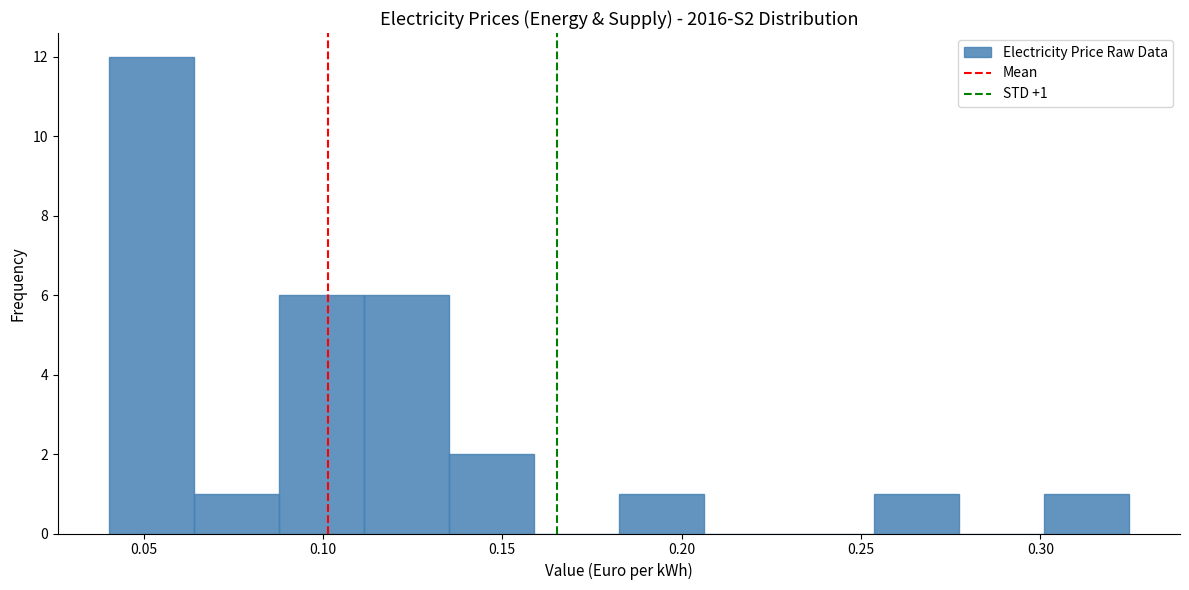

Over which range of the x-axis is the bar tallest?

0.040 to 0.065